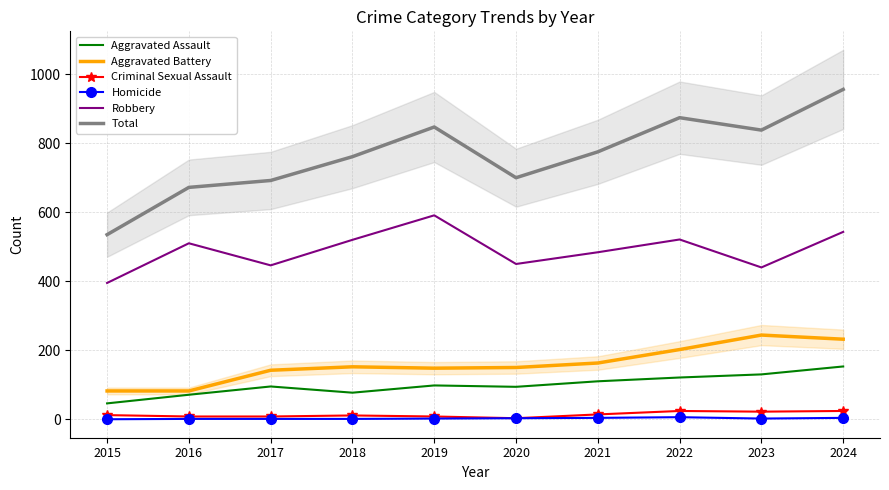

At which category is the sum across all series the highest?

2024